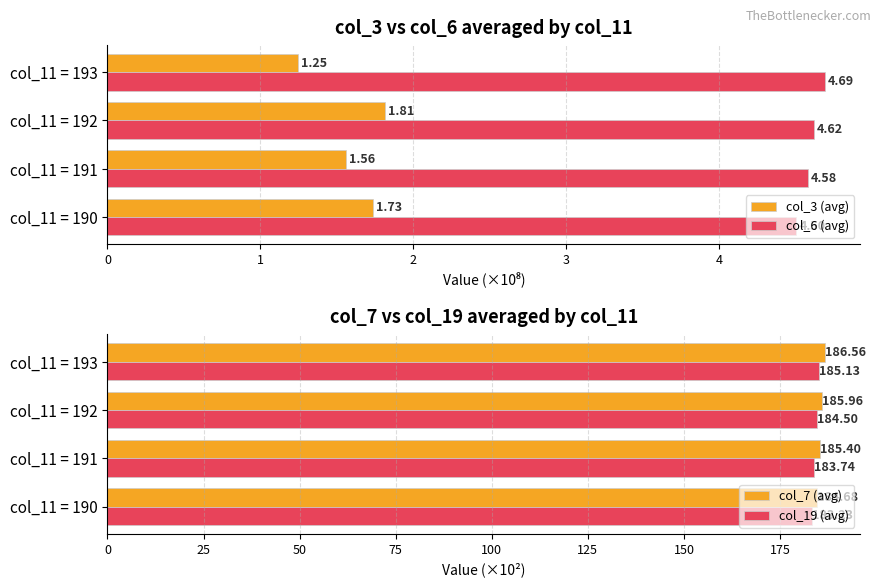

Reading right to left, list all the values displayed in this chart.

col_3 (avg): 1.2	1.8	1.6	1.7
col_6 (avg): 4.7	4.6	4.6	4.5
col_7 (avg): 186.6	186.0	185.4	184.7
col_19 (avg): 185.1	184.5	183.7	183.2